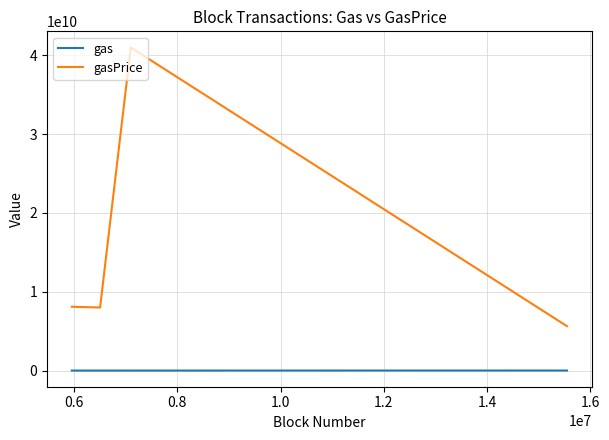

How many lines are shown in the chart?

2